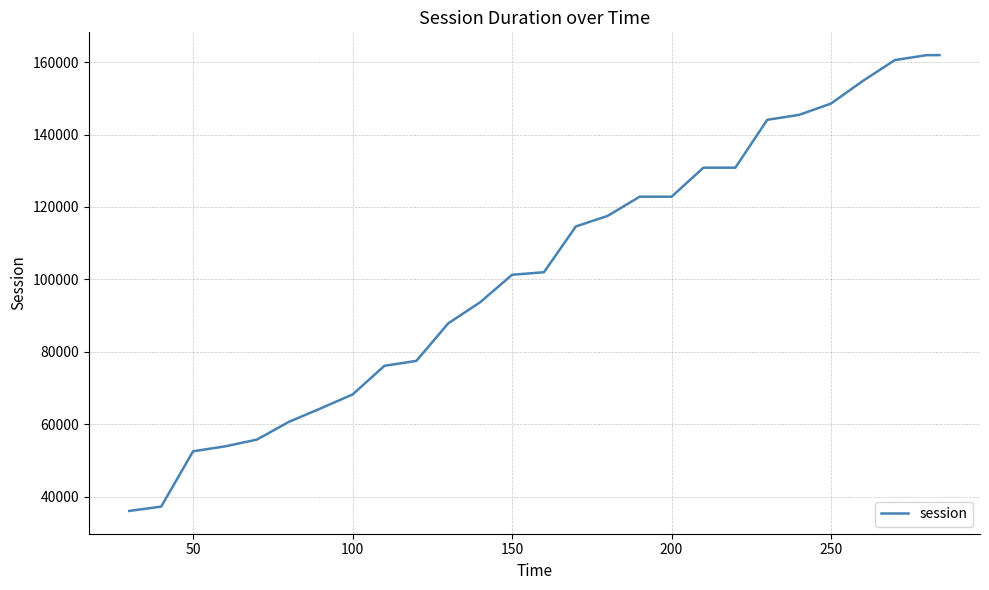

What is the minimum value shown in the chart?

36121.0